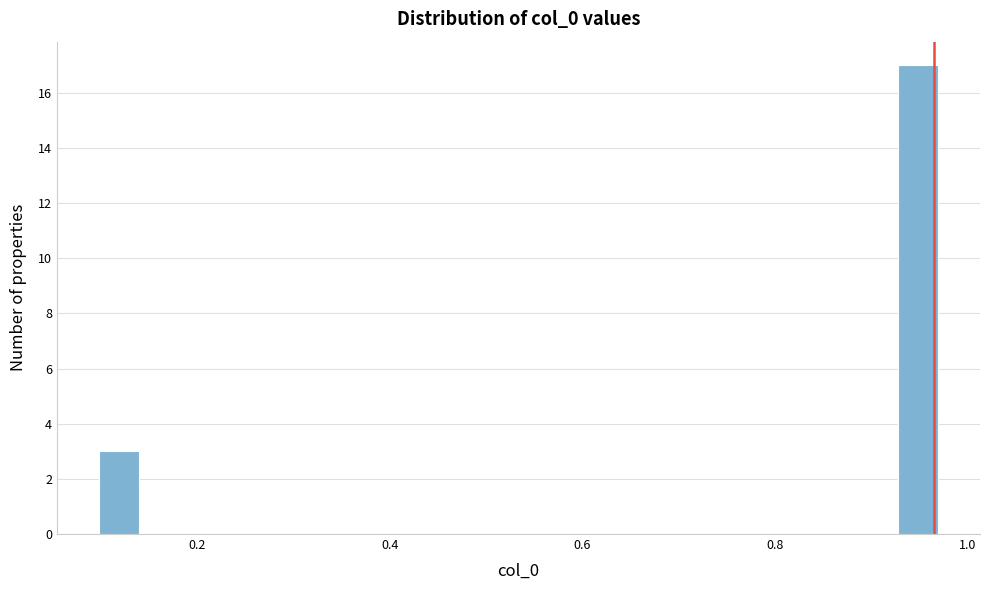

Read against the x-axis, roughly where is the centre of the tallest bar?

0.94